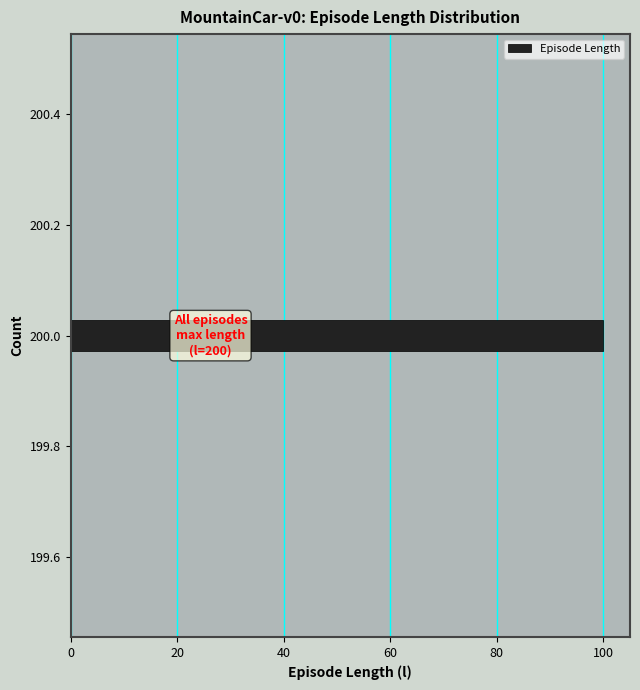

Read against the y-axis, roughly where is the centre of the longest bar?

200.00